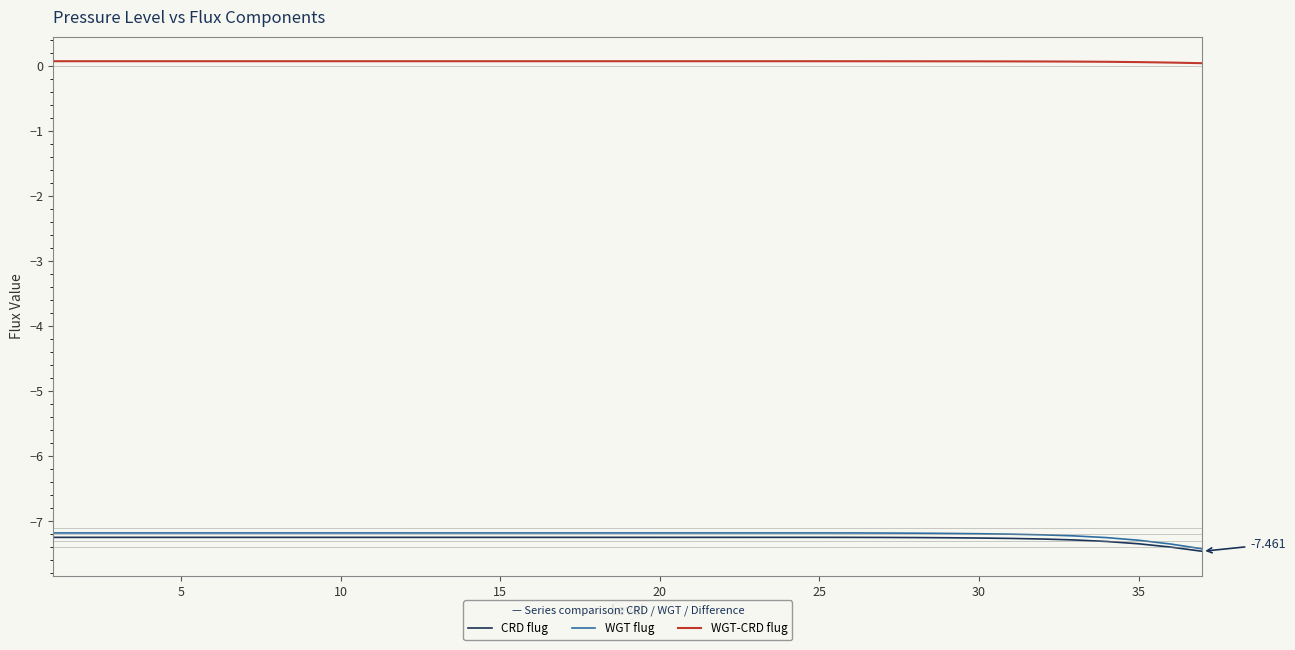

Which series has the largest total across all categories?

WGT-CRD flug